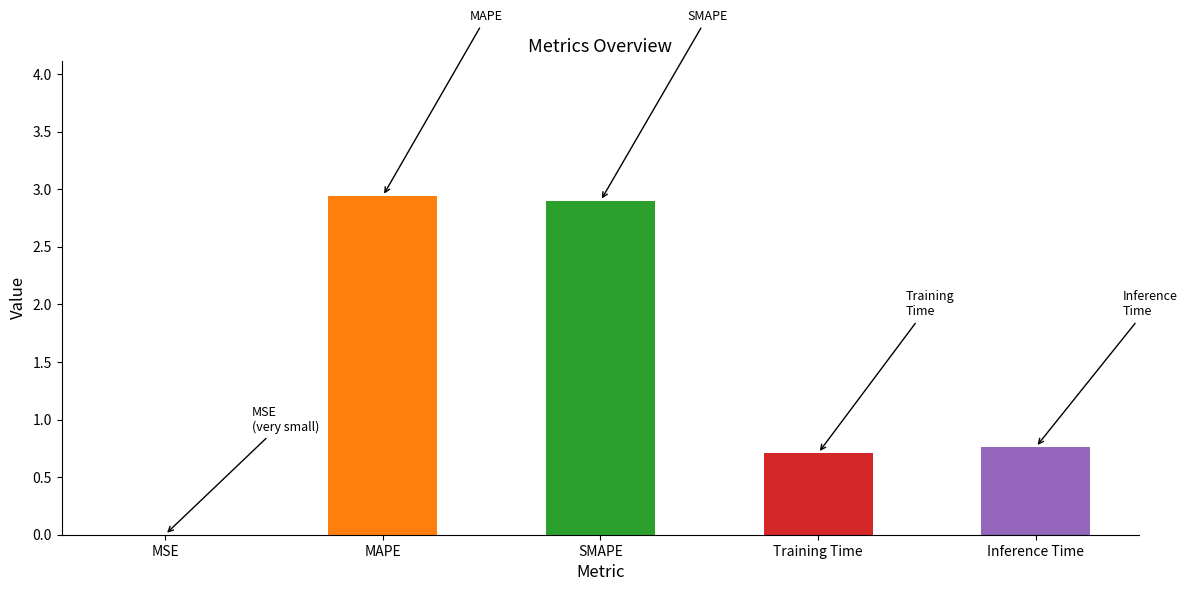

True or false: the data shows 4.6 at MAPE.

False